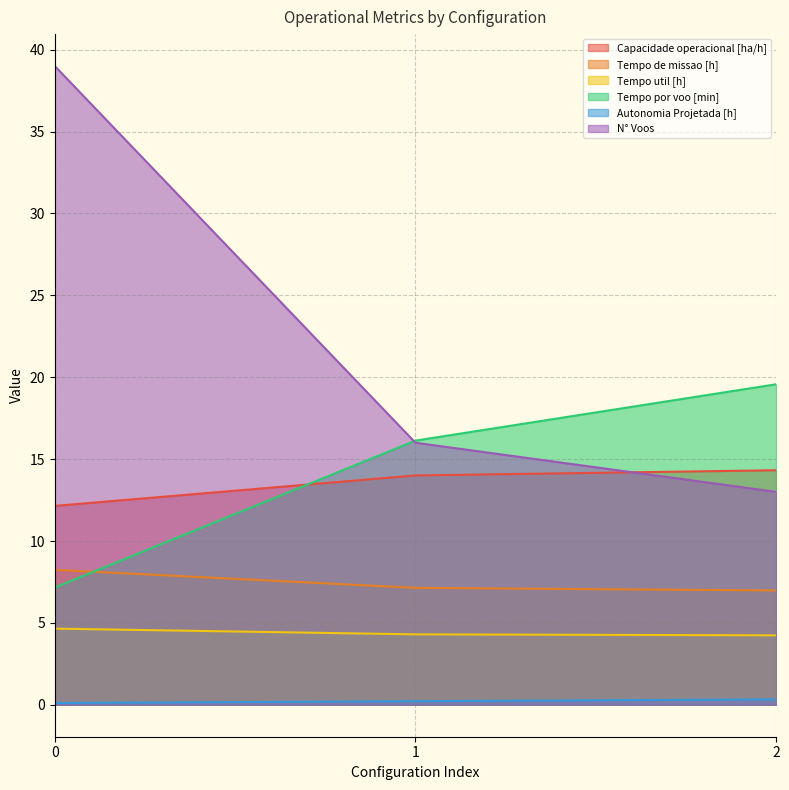

Rank the series by their maximum value, from lowest to highest.

Autonomia Projetada [h], Tempo util [h], Tempo de missao [h], Capacidade operacional [ha/h], Tempo por voo [min], N° Voos